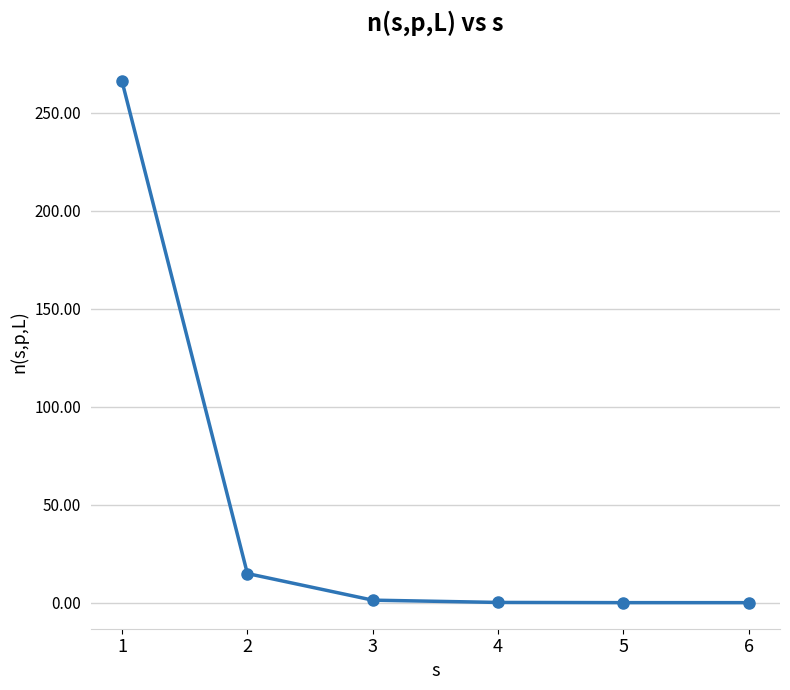

Is it true that the value at 2 is 23.8?

False